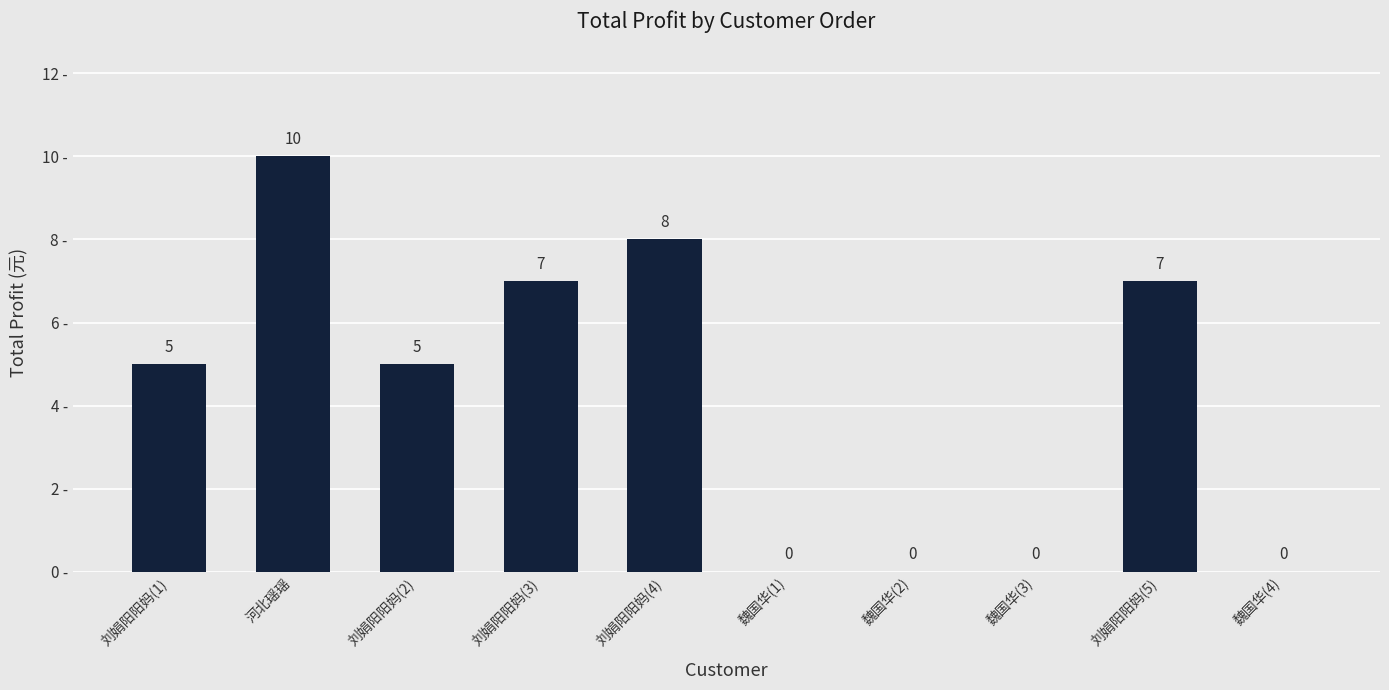

How many positive values are there?

6